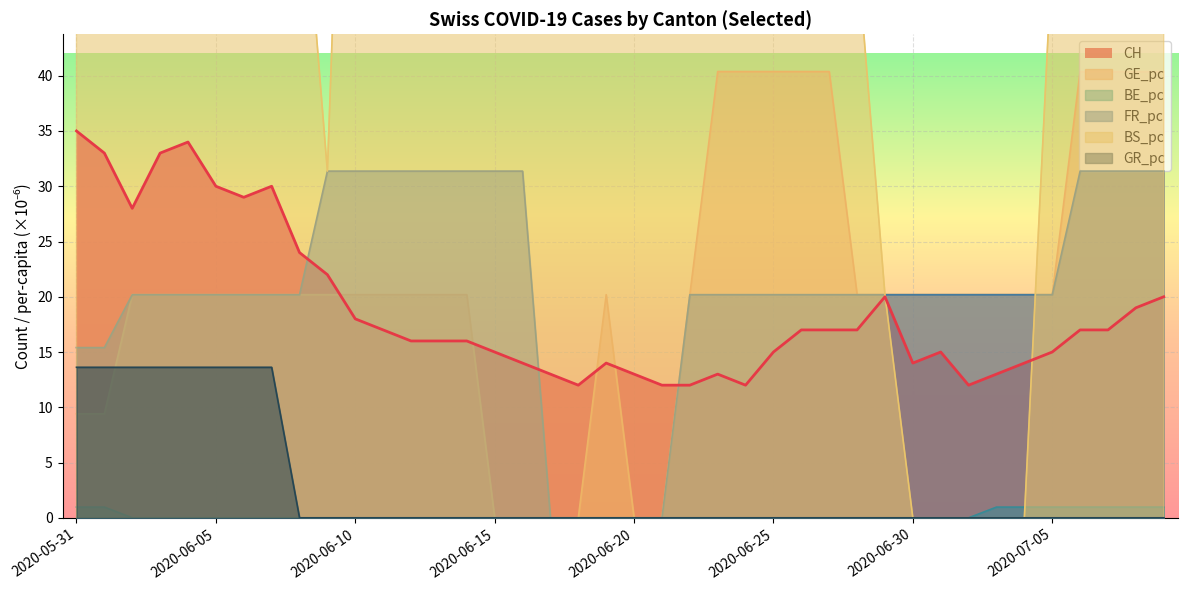

List the labels in order of GE_pc value, largest first.

2020-06-23, 2020-06-24, 2020-06-25, 2020-06-26, 2020-06-27, 2020-07-06, 2020-07-07, 2020-07-08, 2020-07-09, 2020-06-02, 2020-06-03, 2020-06-04, 2020-06-05, 2020-06-06, 2020-06-07, 2020-06-08, 2020-06-09, 2020-06-10, 2020-06-11, 2020-06-12, 2020-06-13, 2020-06-14, 2020-06-19, 2020-06-22, 2020-06-28, 2020-06-29, 2020-06-30, 2020-07-01, 2020-07-02, 2020-07-03, 2020-07-04, 2020-07-05, 2020-05-31, 2020-06-01, 2020-06-15, 2020-06-16, 2020-06-17, 2020-06-18, 2020-06-20, 2020-06-21